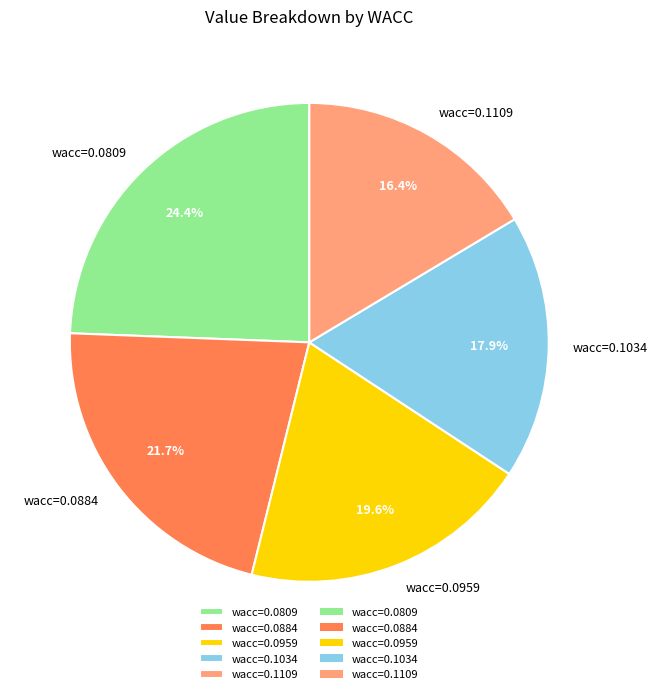

To the nearest percent, what is the difference between the largest and smallest slice percentages?

8%